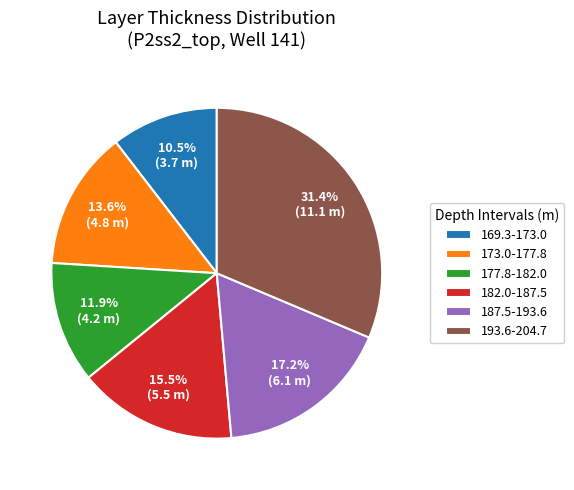

Which category has the biggest portion of the pie?

193.6-204.7